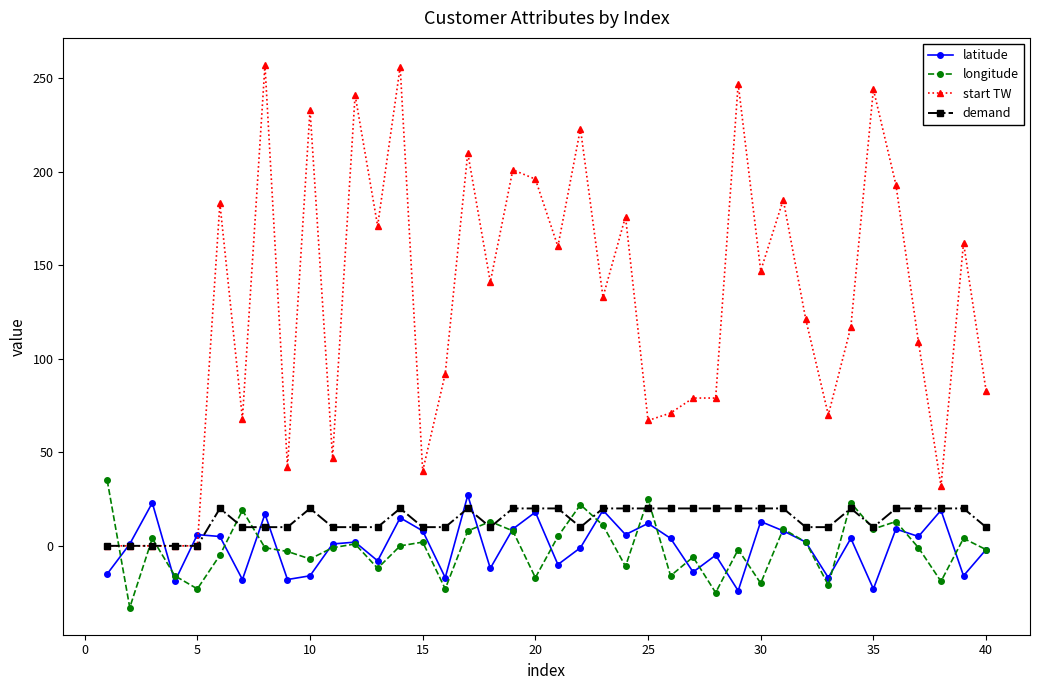

Does the chart have visible grid lines?

No